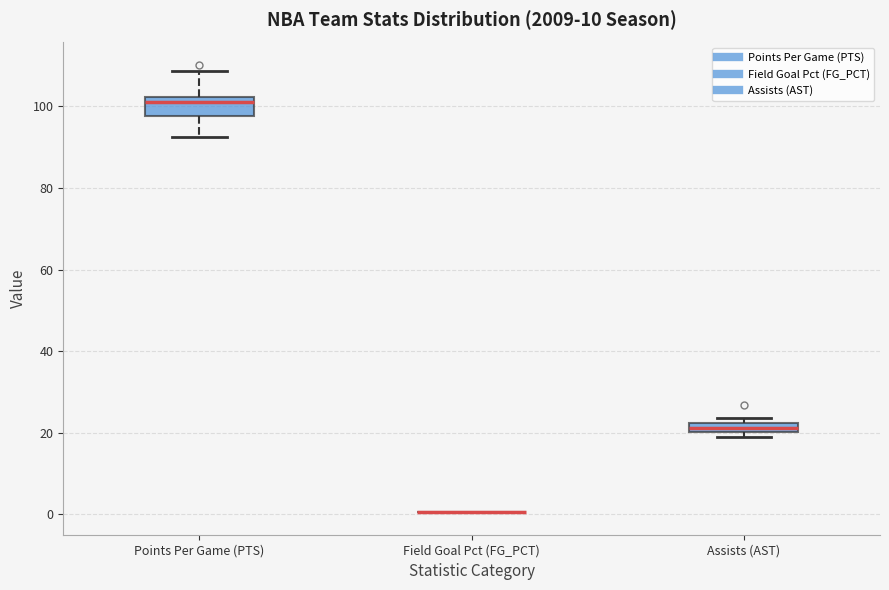

Where does the lower whisker of the box for Points Per Game (PTS) end on the y-axis? The values are not printed on the chart, so give them approximately, as read against the axis.

92